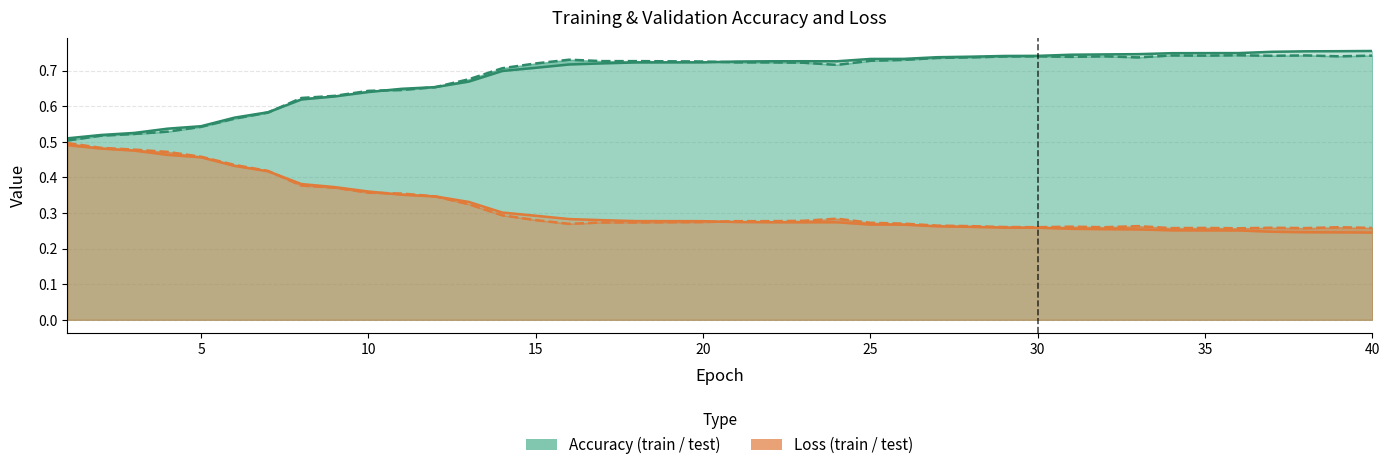

At how many categories does at least one series exceed 0?

40